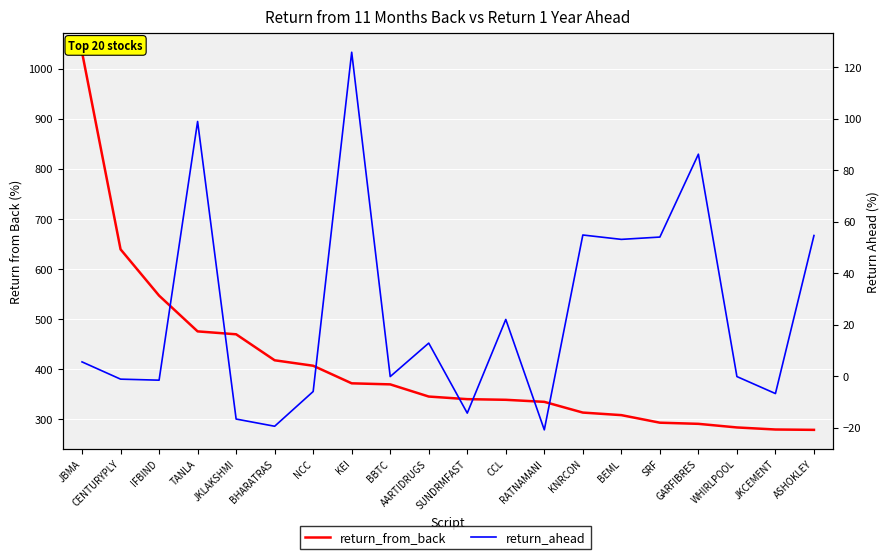

Reading left to right, list all the values displayed in this chart.

return_from_back: JBMA=1032.6	CENTURYPLY=639.1	IFBIND=546.7	TANLA=475.3	JKLAKSHMI=469.5	BHARATRAS=417.6	NCC=406.7	KEI=371.6	BBTC=369.5	AARTIDRUGS=345.2	SUNDRMFAST=340.0	CCL=338.7	RATNAMANI=334.6	KNRCON=313.2	BEML=308.1	SRF=293.0	GARFIBRES=290.7	WHIRLPOOL=283.5	JKCEMENT=279.4	ASHOKLEY=278.7
return_ahead: JBMA=5.5	CENTURYPLY=-1.2	IFBIND=-1.6	TANLA=98.9	JKLAKSHMI=-16.7	BHARATRAS=-19.5	NCC=-6.0	KEI=125.8	BBTC=-0.2	AARTIDRUGS=12.8	SUNDRMFAST=-14.4	CCL=22.0	RATNAMANI=-20.9	KNRCON=54.8	BEML=53.1	SRF=54.0	GARFIBRES=86.2	WHIRLPOOL=-0.2	JKCEMENT=-6.8	ASHOKLEY=54.6